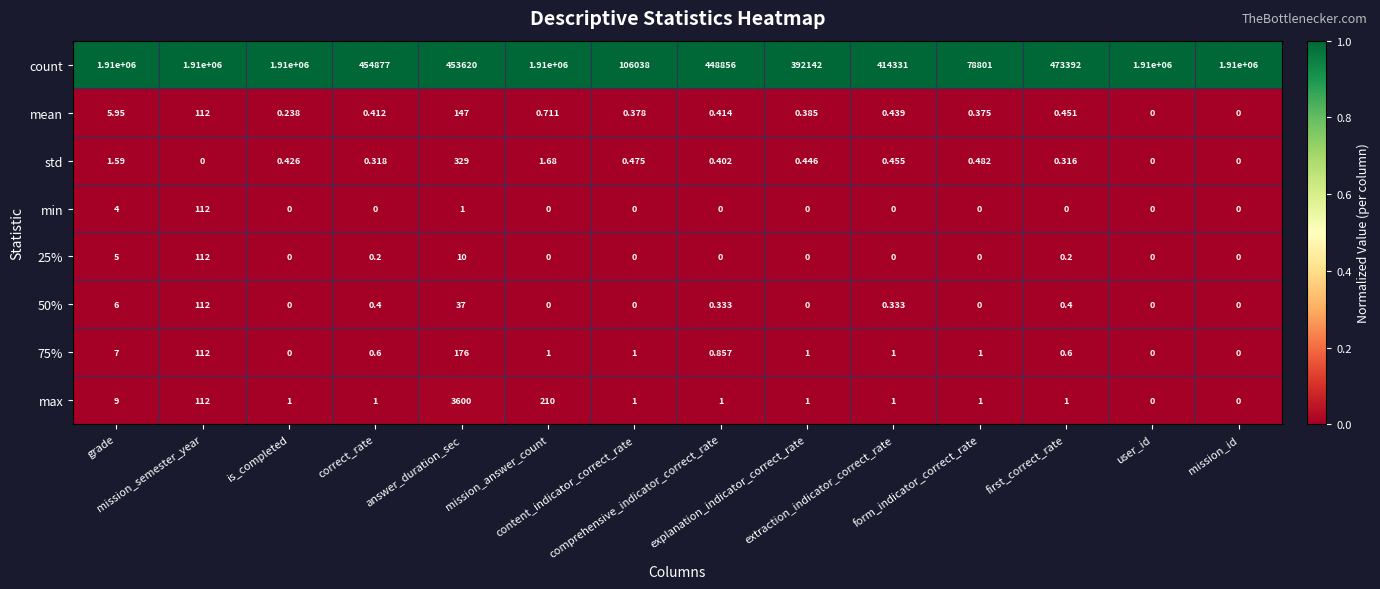

Which series has the widest spread of values?

count